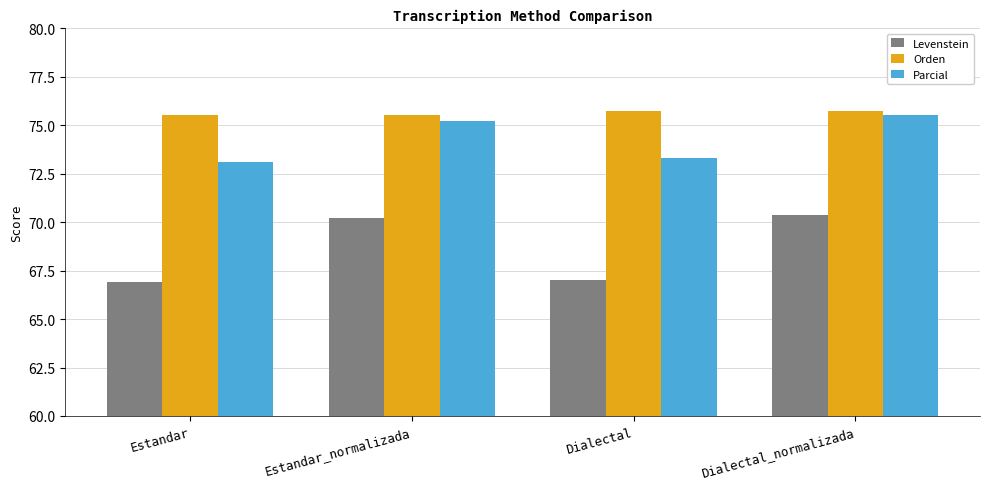

Reading left to right, what are all the values shown in this chart?

Levenstein: Estandar=66.9	Estandar_normalizada=70.2	Dialectal=67.0	Dialectal_normalizada=70.4
Orden: Estandar=75.5	Estandar_normalizada=75.5	Dialectal=75.8	Dialectal_normalizada=75.8
Parcial: Estandar=73.1	Estandar_normalizada=75.2	Dialectal=73.3	Dialectal_normalizada=75.5